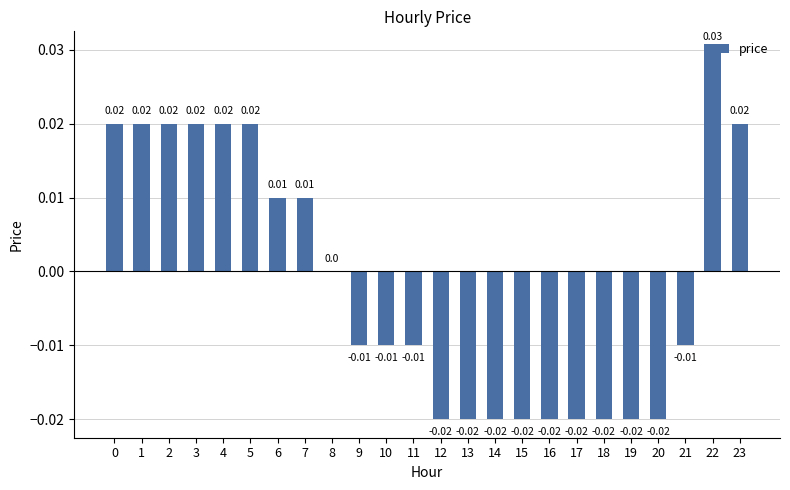

Between 6 and 19, which is larger?

6